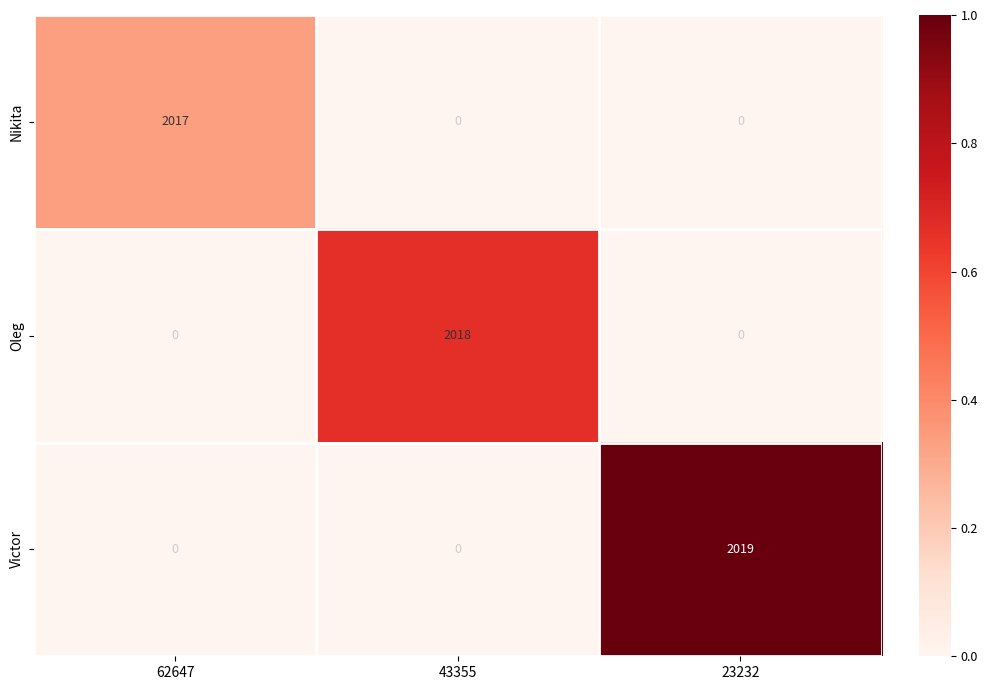

True or false: Oleg has a value of 0 at 23232.

True